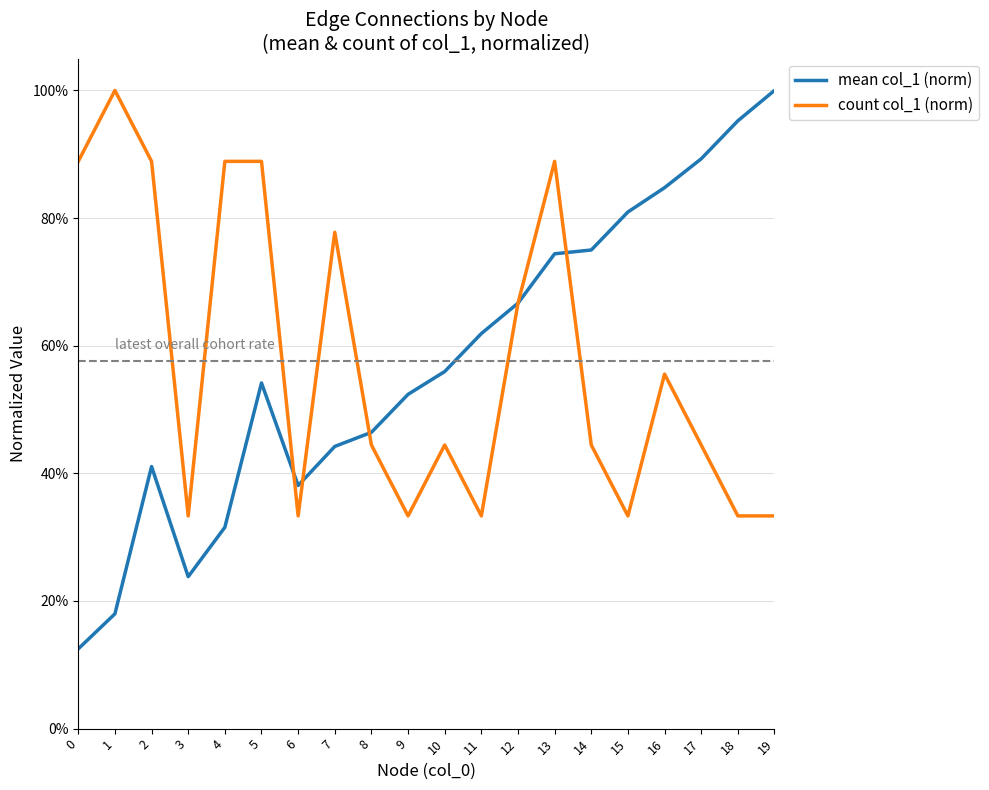

Which has a higher value, 15 or 1?

15